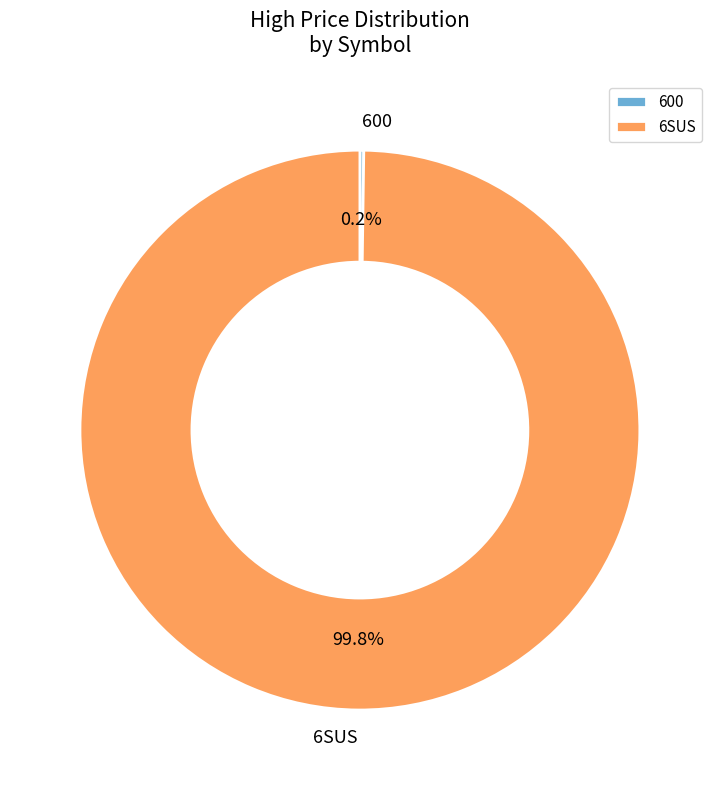

Does 6SUS account for over 50% of the chart?

Yes